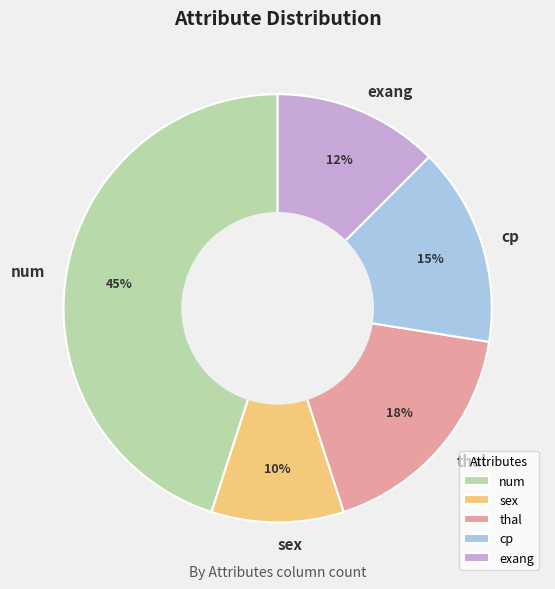

Do exang and thal together represent more than half of the pie?

No